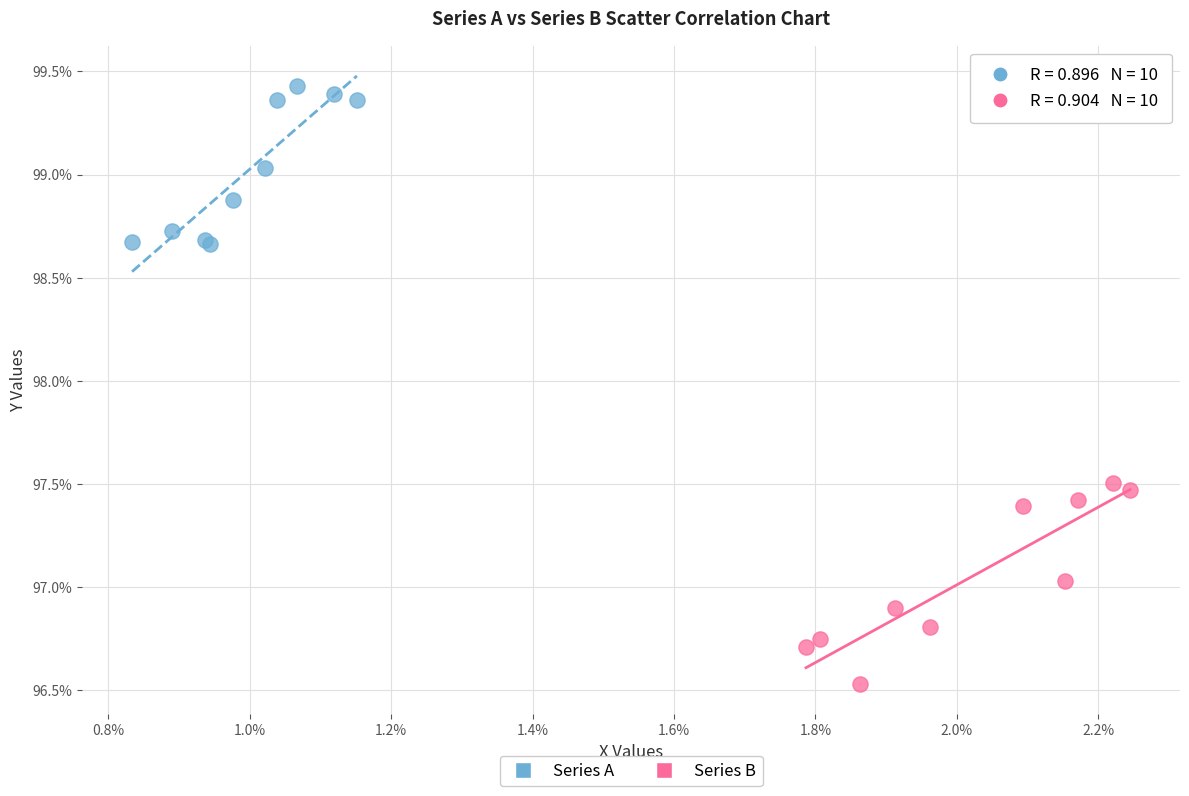

What are all the series names shown in the legend?

Series A, Series B